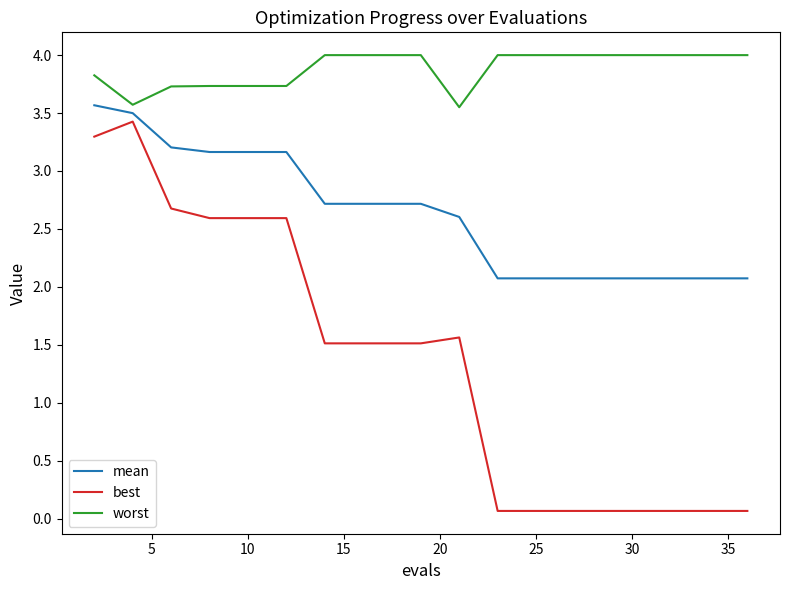

List the series in order of their overall mean, lowest first.

best, mean, worst